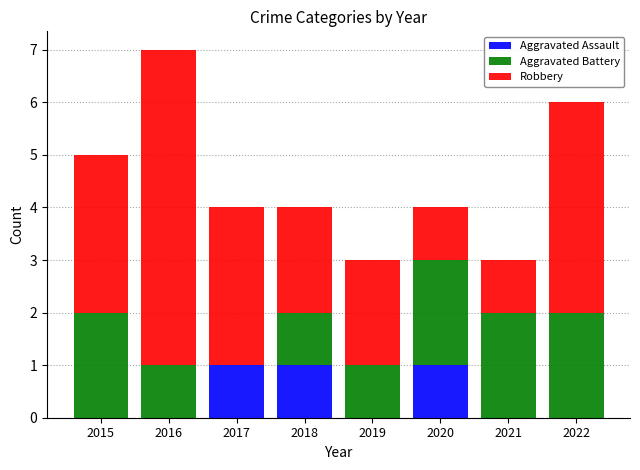

Does the chart contain stacked bars?

Yes